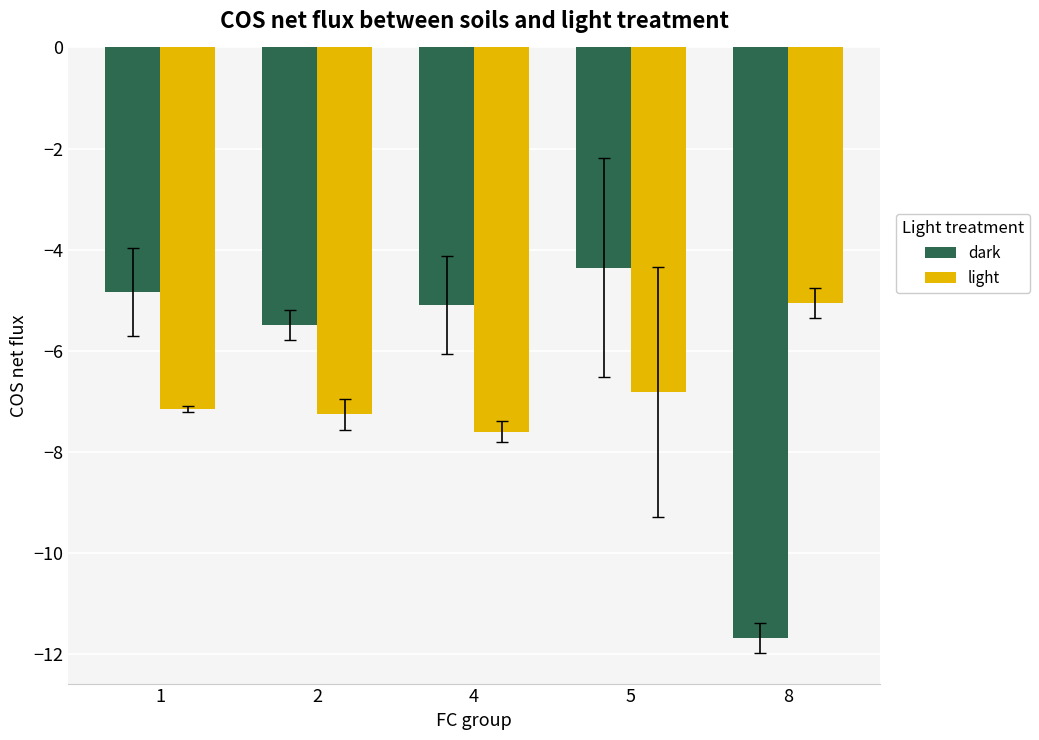

How many bars are there in total?

10